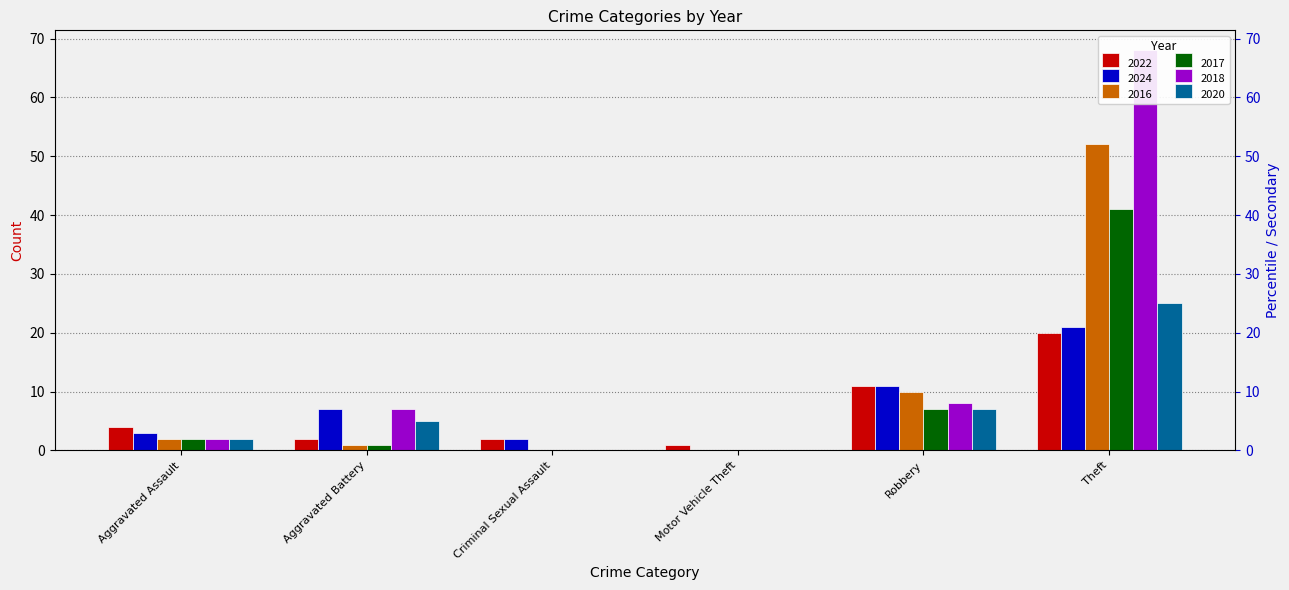

What is the difference between the maximum and minimum values in the 2018 series?

68